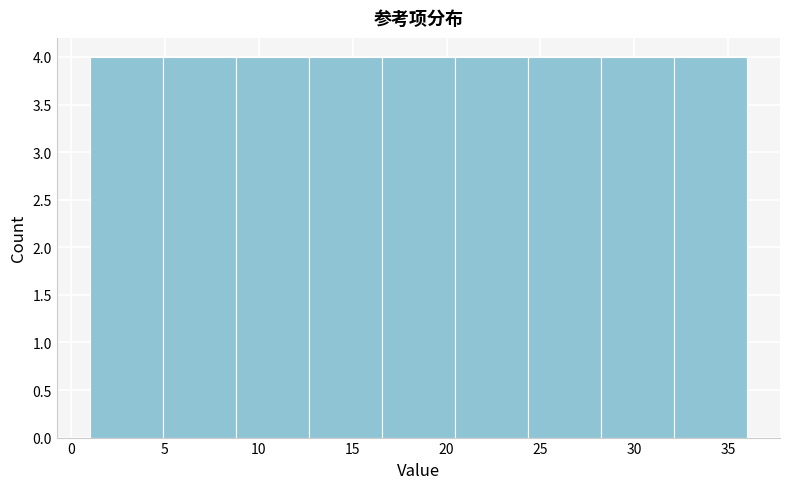

Reading left to right, transcribe this chart: for each bar, give the range it covers on the x-axis and its height. Neither the bar edges nor the heights are printed on the chart, so give them approximately, as read against the axes.

1.0 to 5.0: 4
5.0 to 9.0: 4
9.0 to 12.5: 4
12.5 to 16.5: 4
16.5 to 20.5: 4
20.5 to 24.5: 4
24.5 to 28.0: 4
28.0 to 32.0: 4
32.0 to 36.0: 4